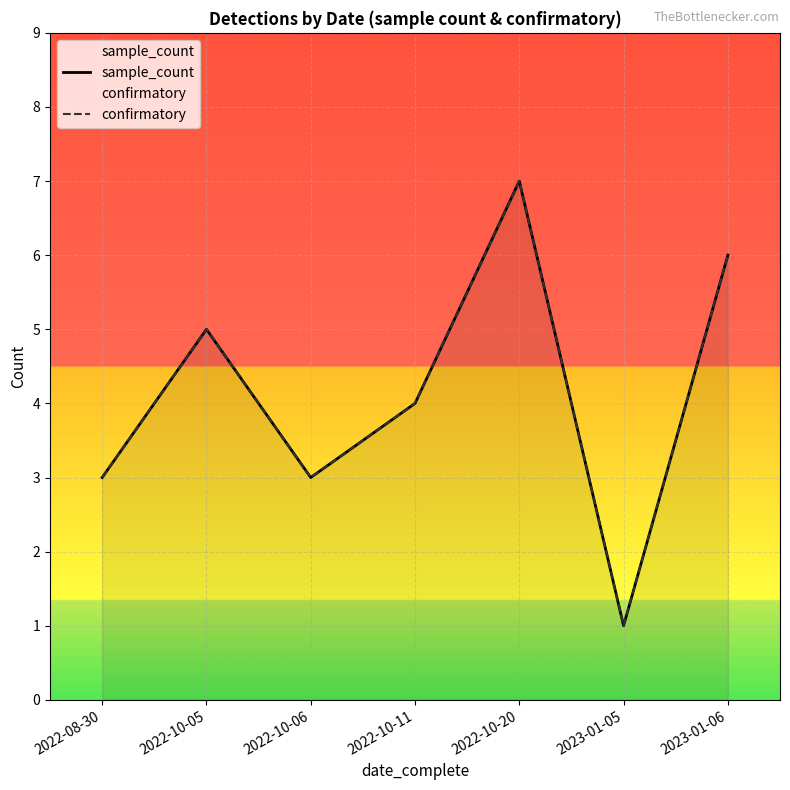

Which category has the lowest value in the sample_count series?

2023-01-05